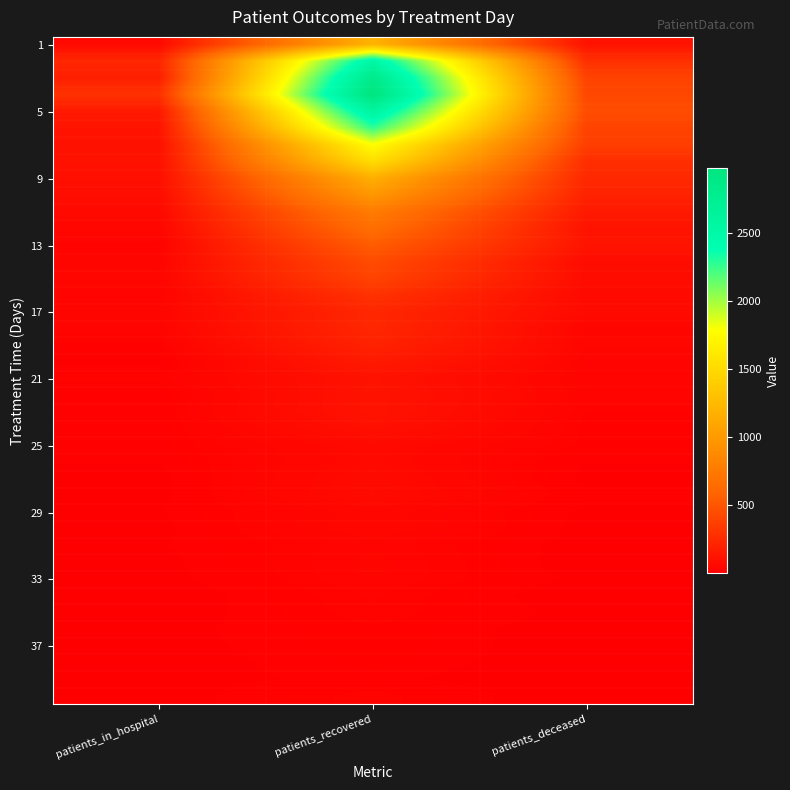

At how many categories does at least one series exceed 2762?

1